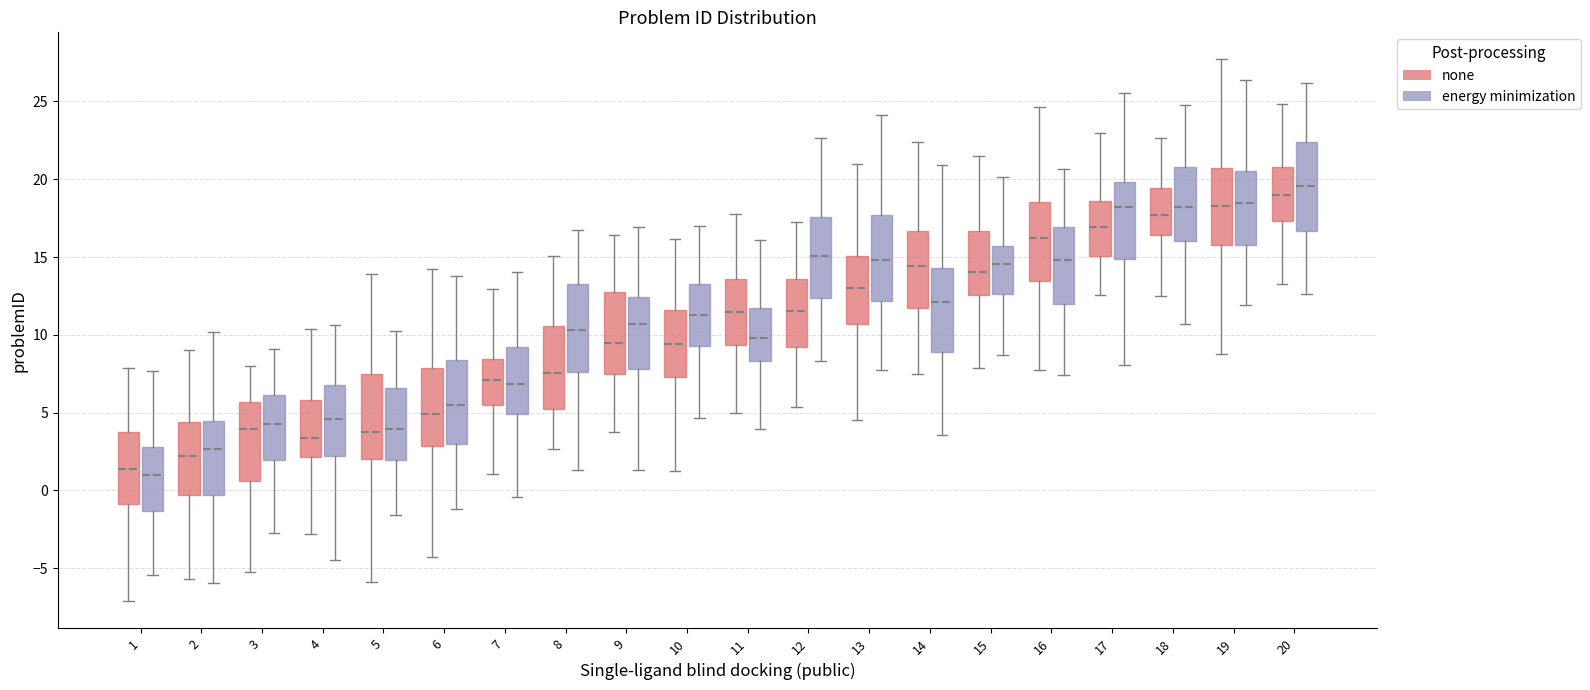

Where does the upper whisker of the box for 14 (none) end on the y-axis? The values are not printed on the chart, so give them approximately, as read against the axis.

22.5